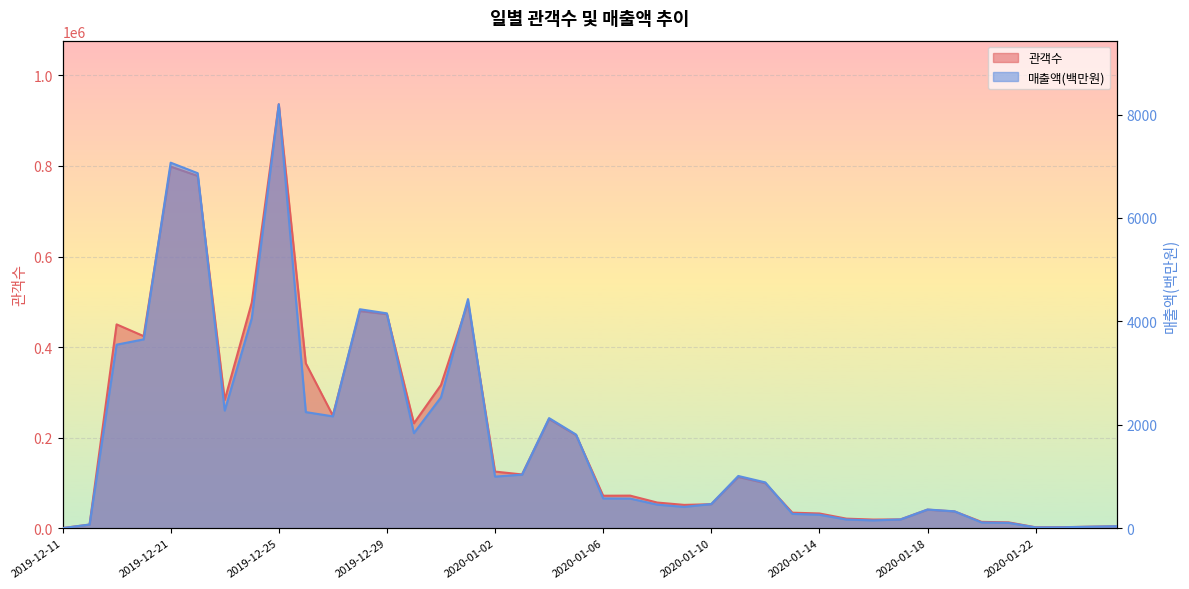

True or false: 관객수 has more than 1 points higher than both neighbors.

True